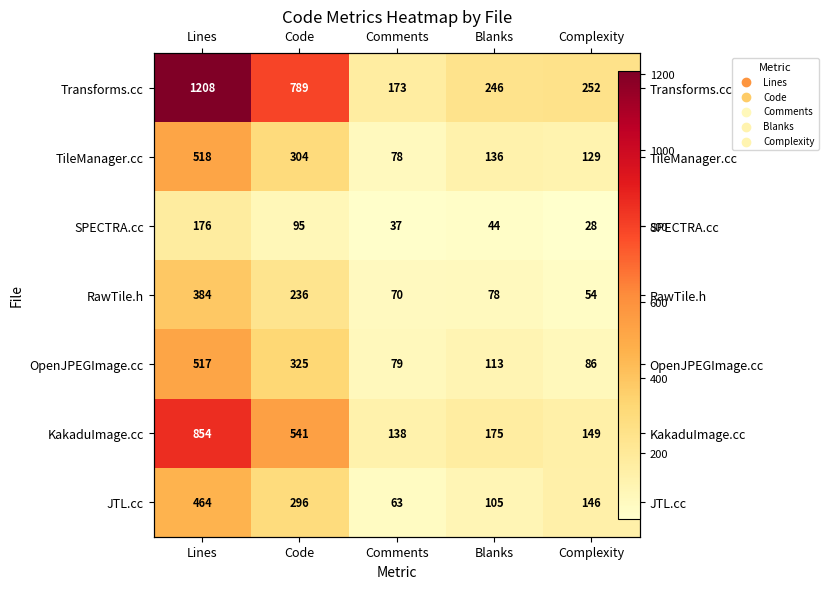

Which series has the largest total across all categories?

Transforms.cc